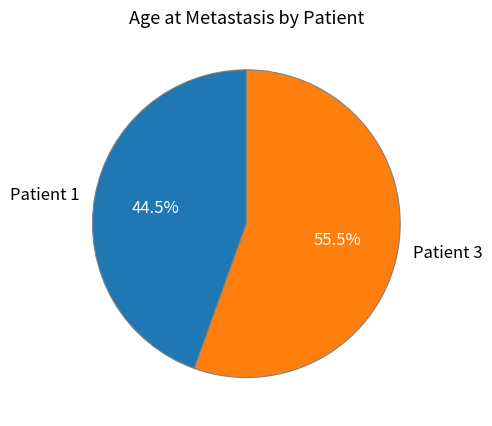

True or false: Patient 1 accounts for 31% of the total.

False